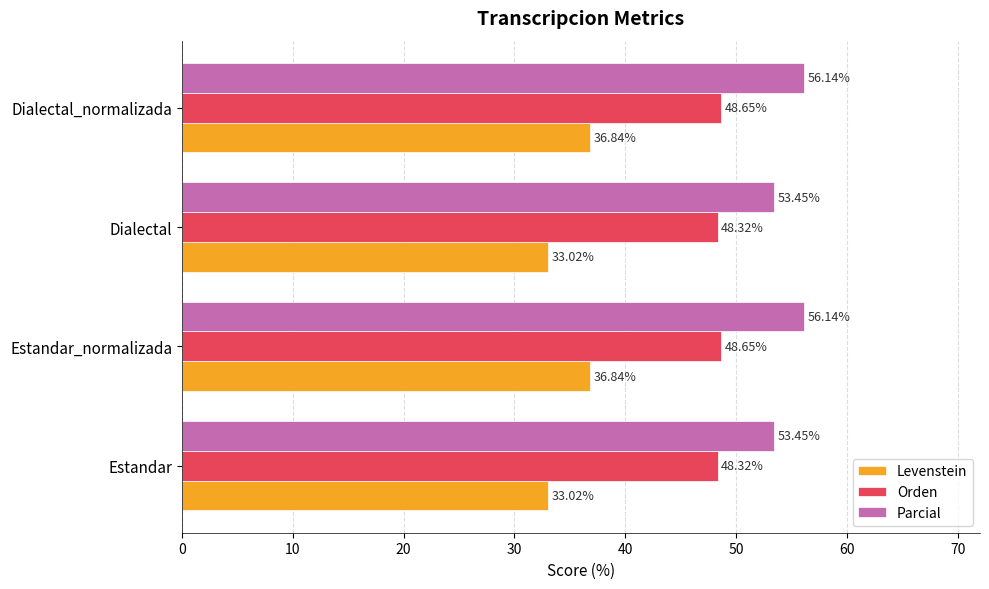

Which series has the largest total across all categories?

Parcial